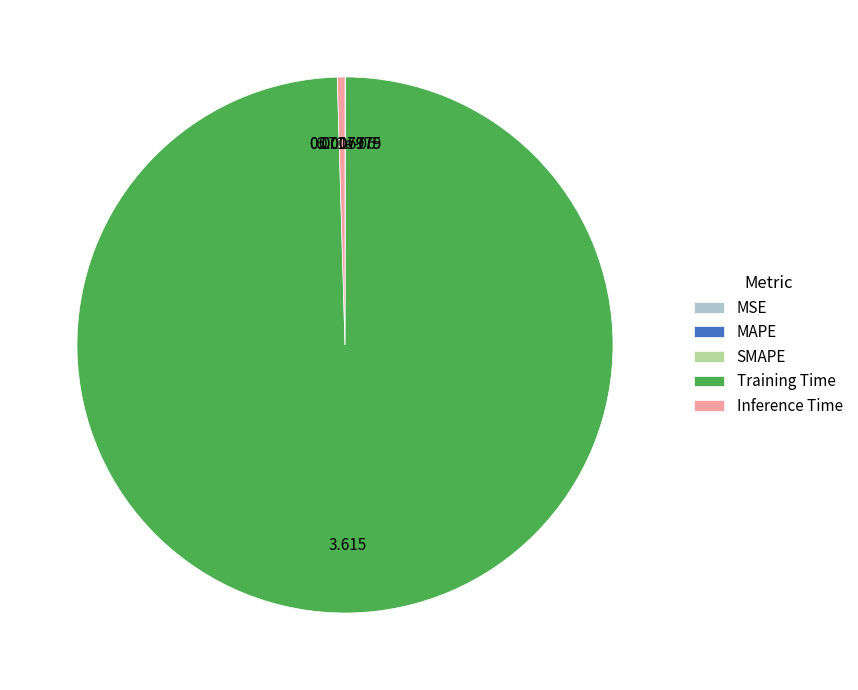

Which has a higher value, Training Time or Inference Time?

Training Time